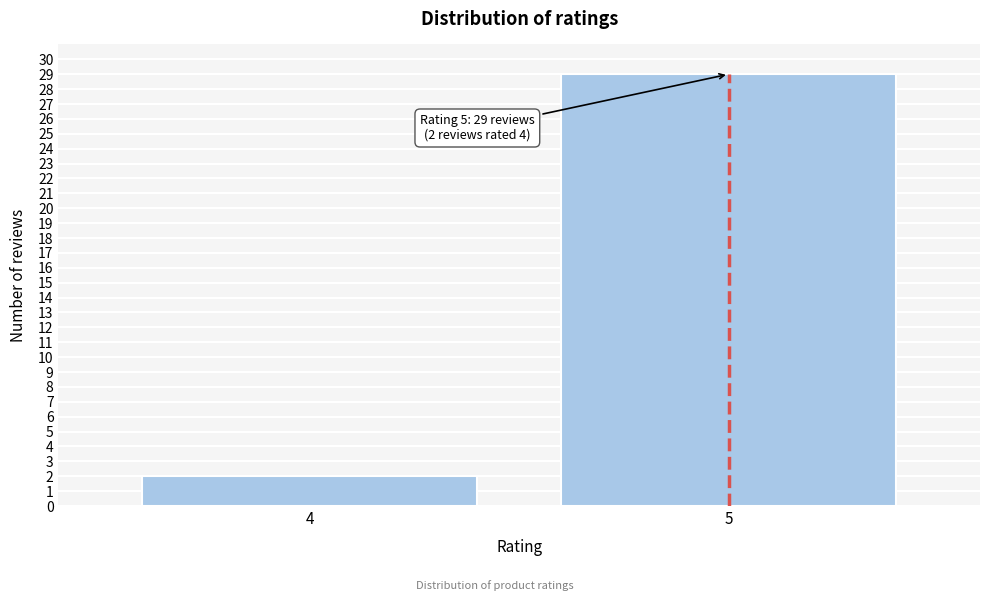

Reading right to left, what are all the values shown in this chart?

29	2